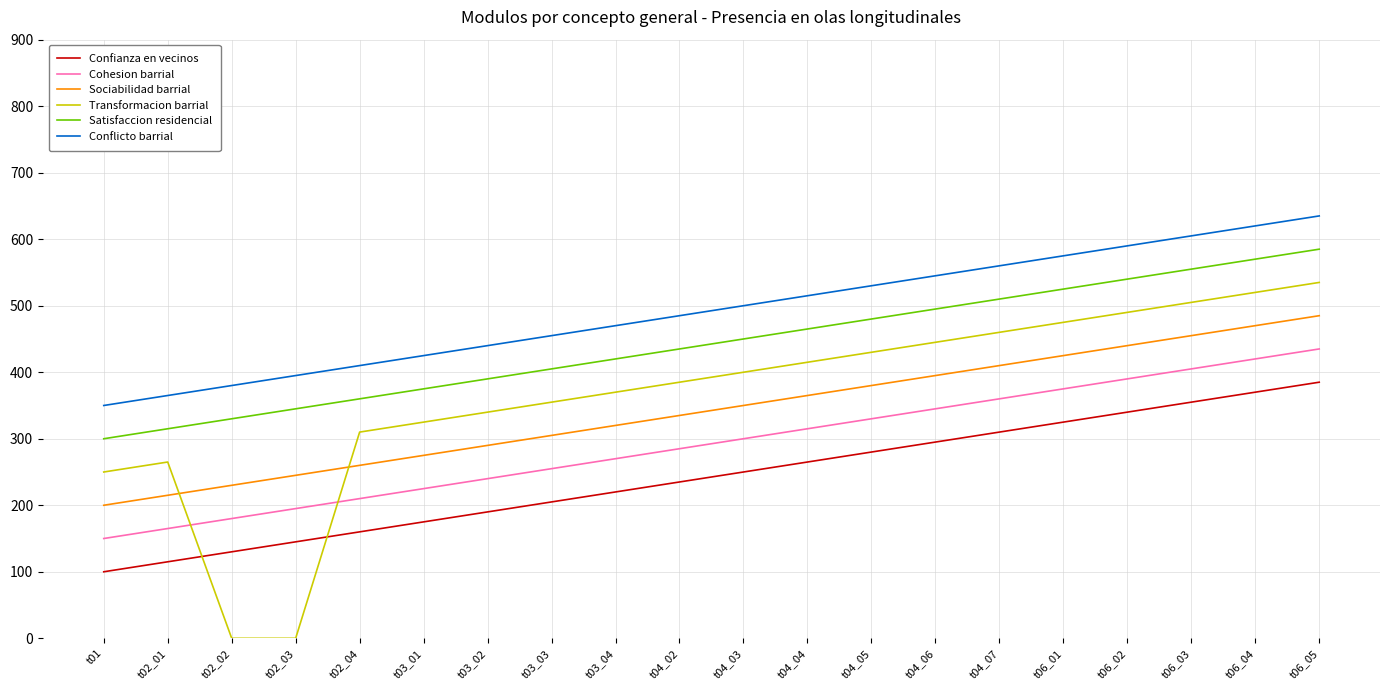

Which series has the largest range (max minus min)?

Transformacion barrial